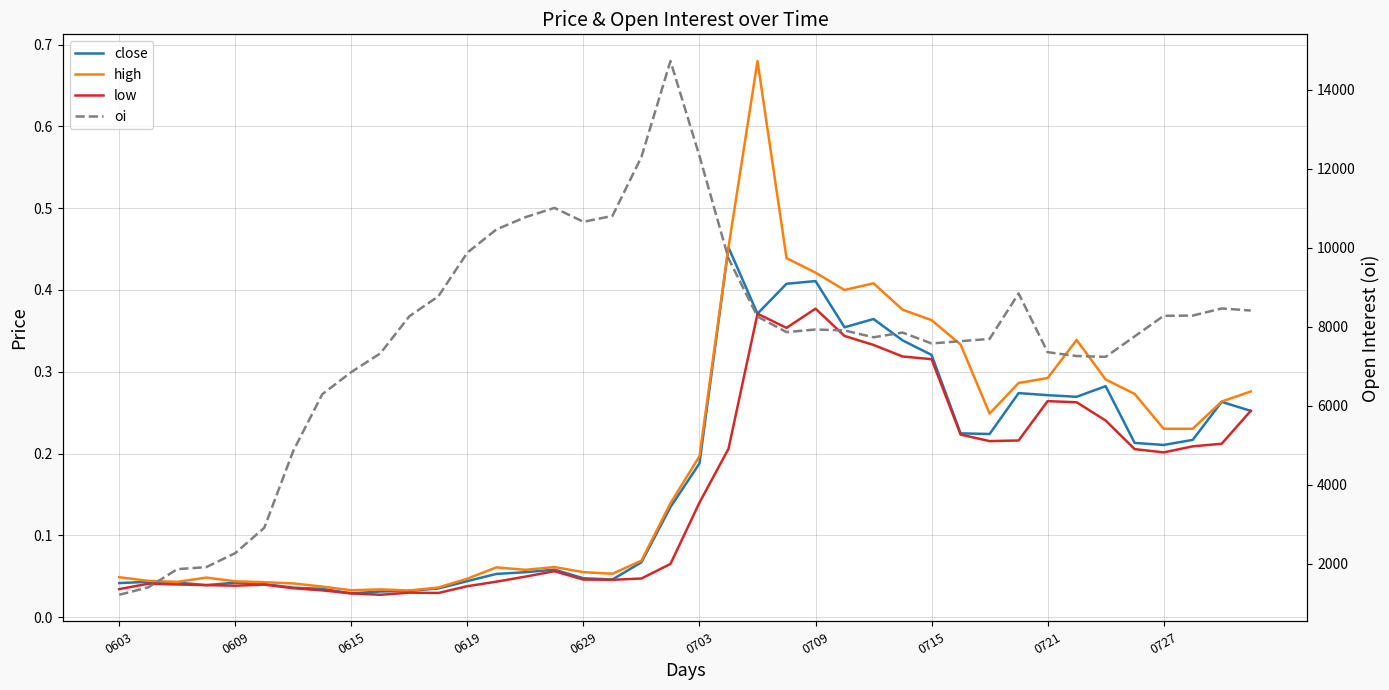

What is the greatest value displayed?

14723.0